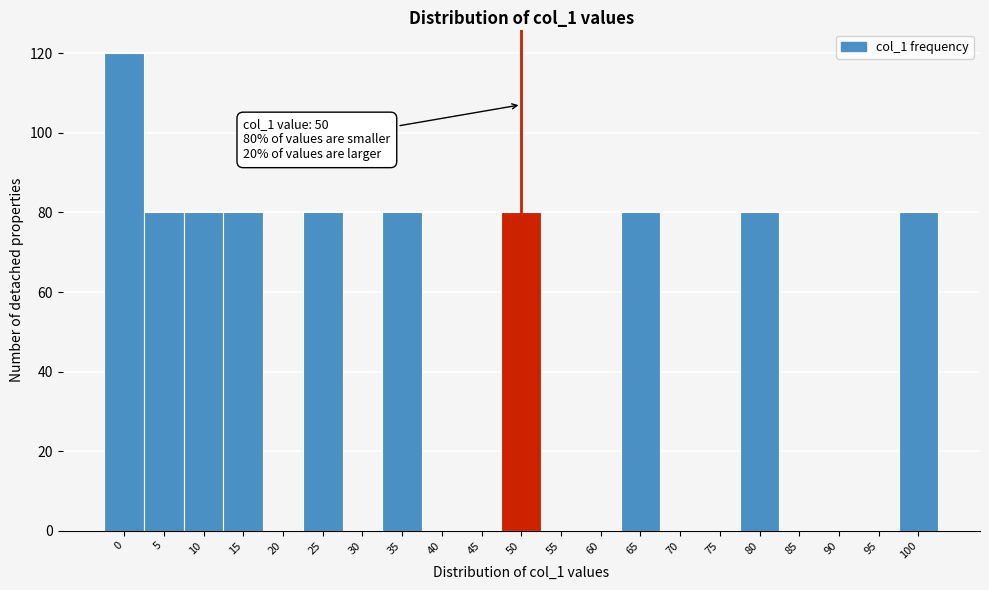

Which range on the x-axis has the tallest bar?

-2.5 to 2.5